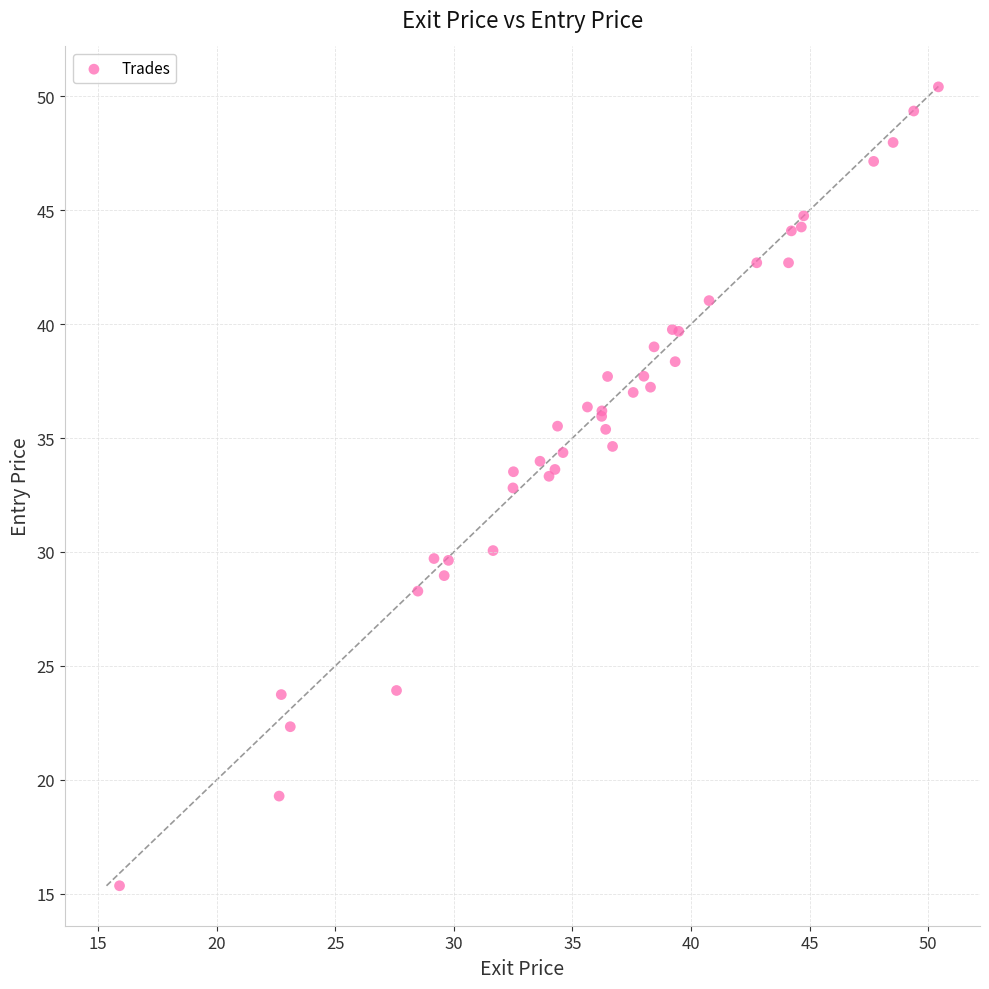

What Y value in the scatter plot is closest to 32?

32.8